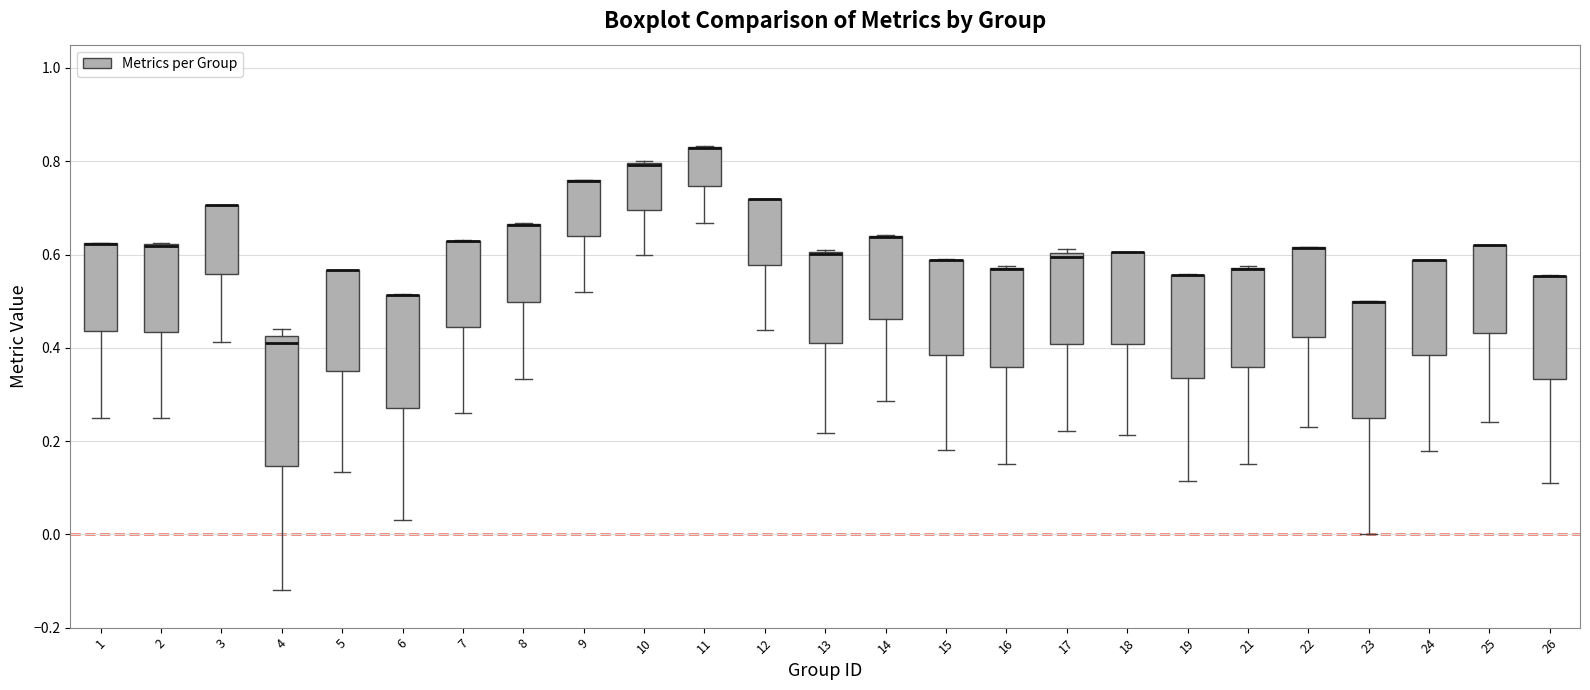

Where does the lower whisker of the box at x = 2 end on the y-axis? The values are not printed on the chart, so give them approximately, as read against the axis.

0.26